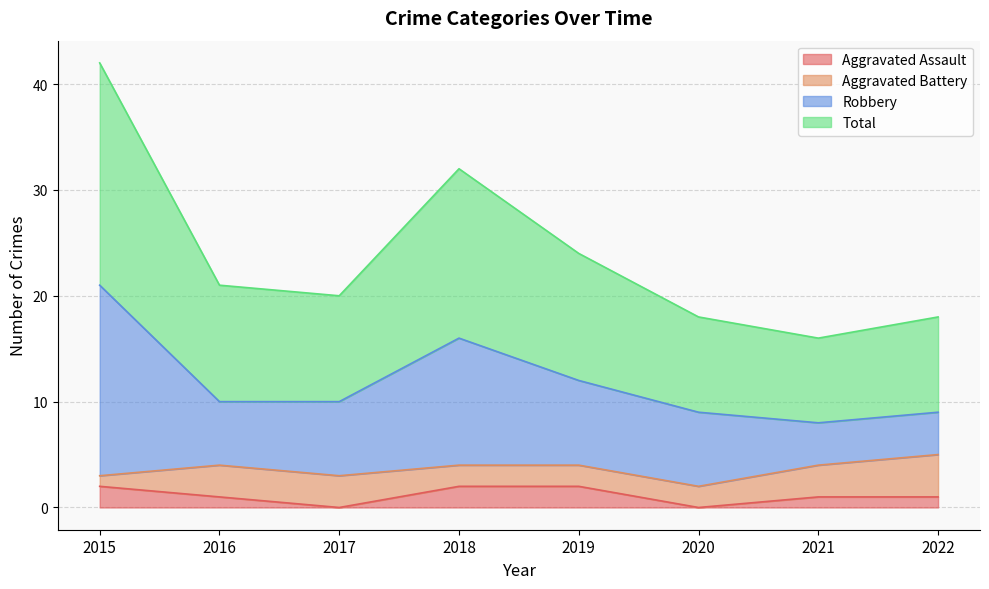

Which series changed the most between 2018 and 2021?

Total